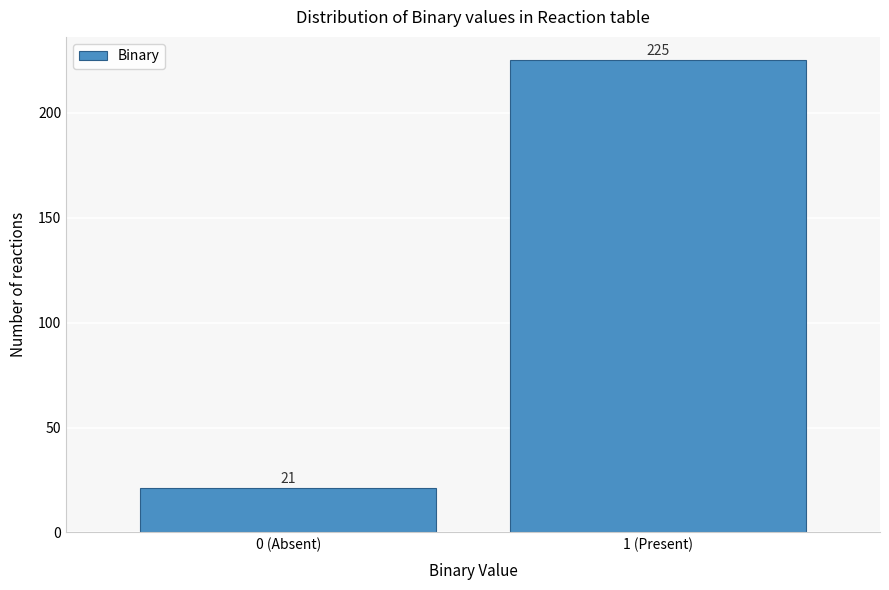

Reading left to right, transcribe all the data shown in this chart.

0 (Absent)=21	1 (Present)=225